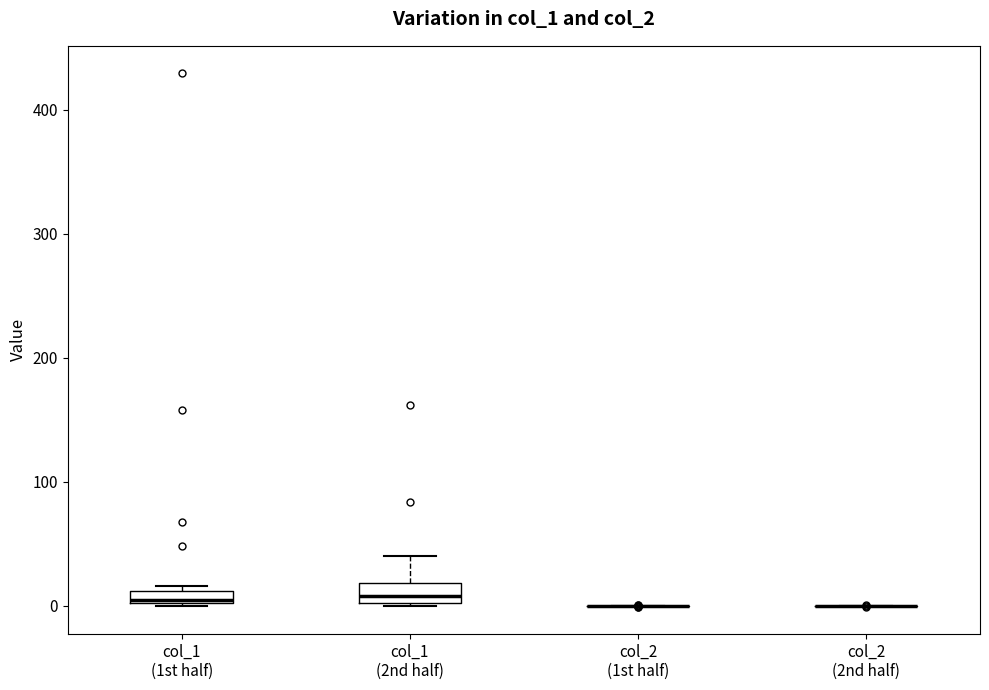

Where is the upper edge of the box for col_1 (1st half) on the y-axis? The values are not printed on the chart, so give them approximately, as read against the axis.

10